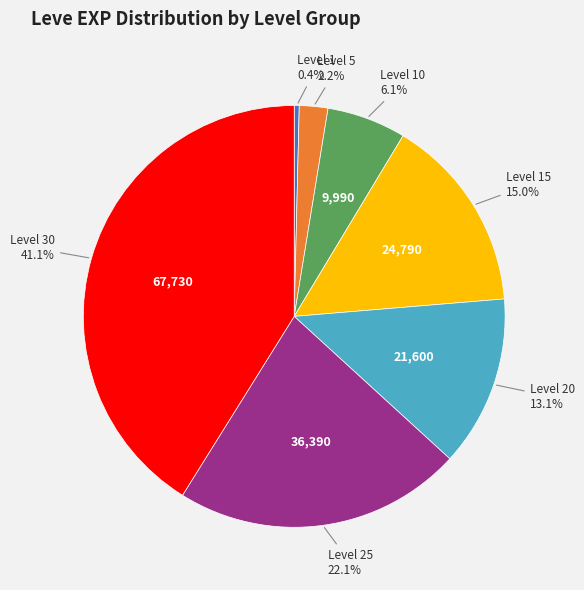

Does any single category account for the majority?

No